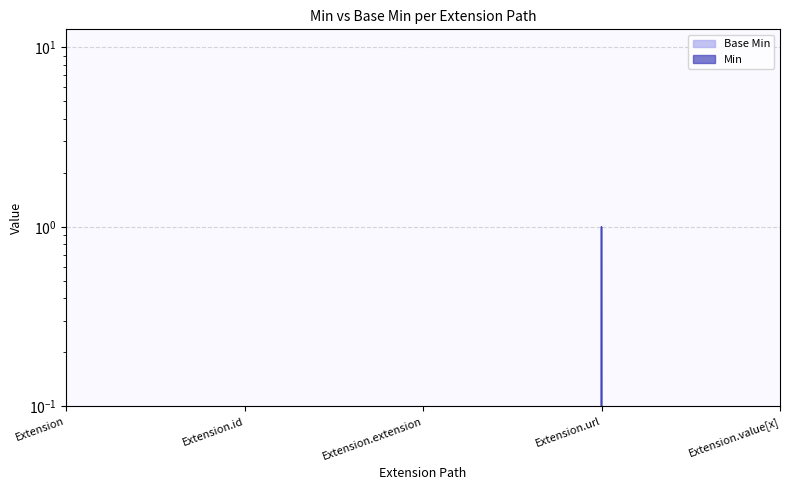

Reading right to left, list all the values displayed in this chart.

Base Min: Extension.value[x]=0	Extension.url=1	Extension.extension=0	Extension.id=0	Extension=0
Min: Extension.value[x]=0	Extension.url=1	Extension.extension=0	Extension.id=0	Extension=0